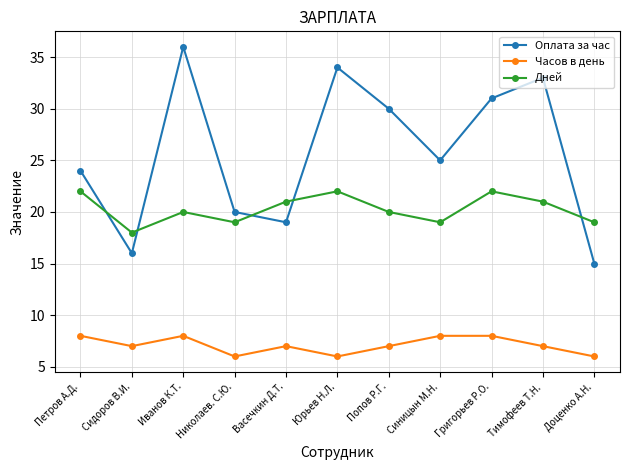

True or false: Дней has a value of 20 at Иванов К.Т..

True